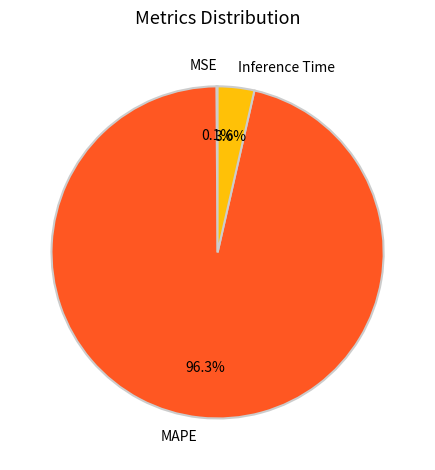

What portion of the pie excludes MAPE?

3.7%